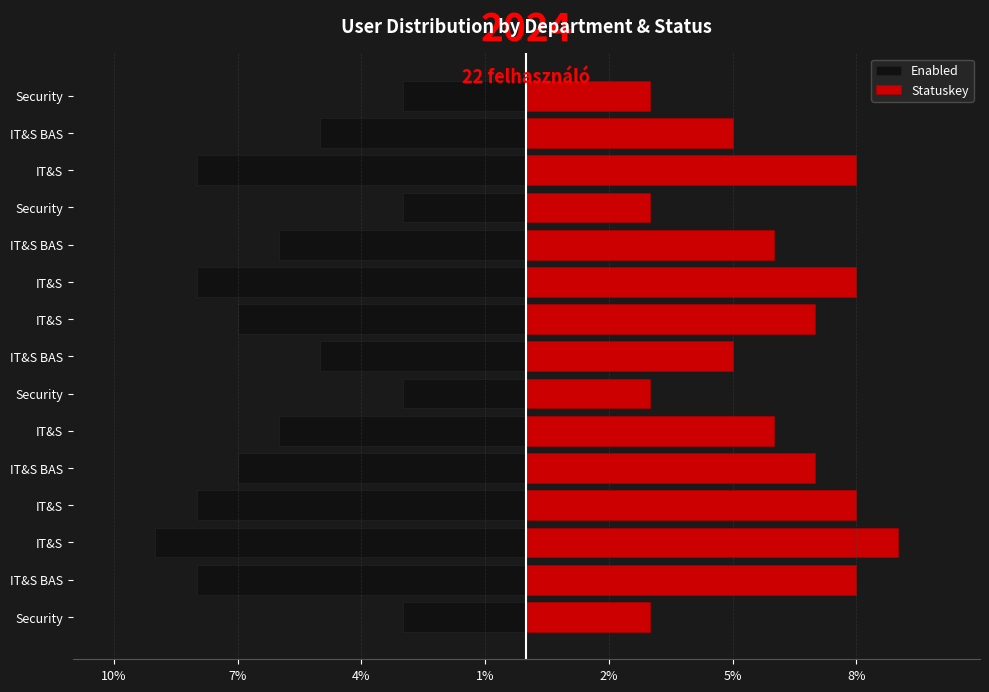

Count the Statuskey values in the range 3 to 8.

14